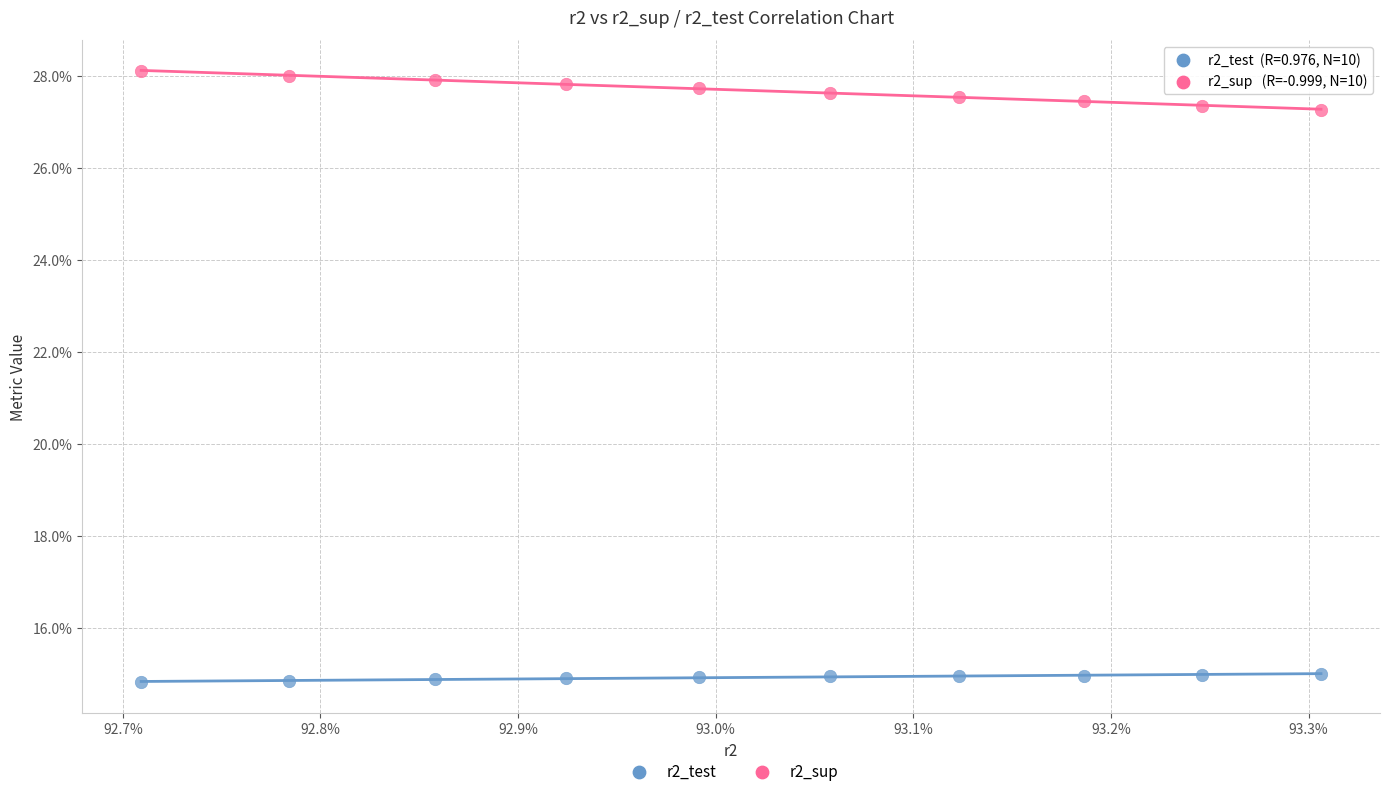

What are all the series names shown in the legend?

r2_test, r2_sup